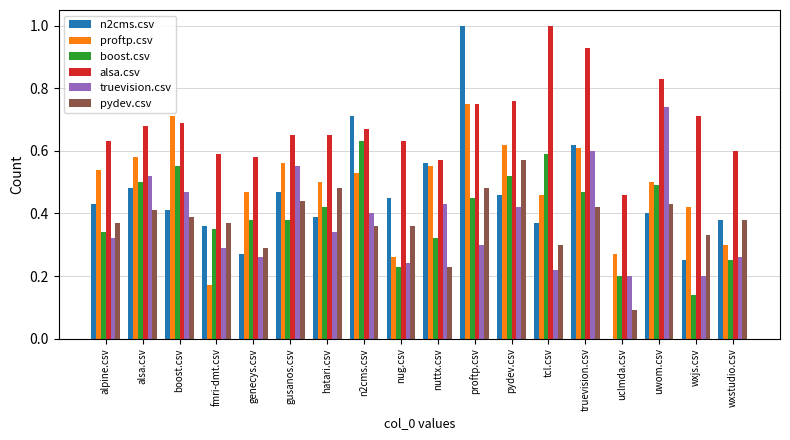

What is the maximum value shown in the chart?

1.0